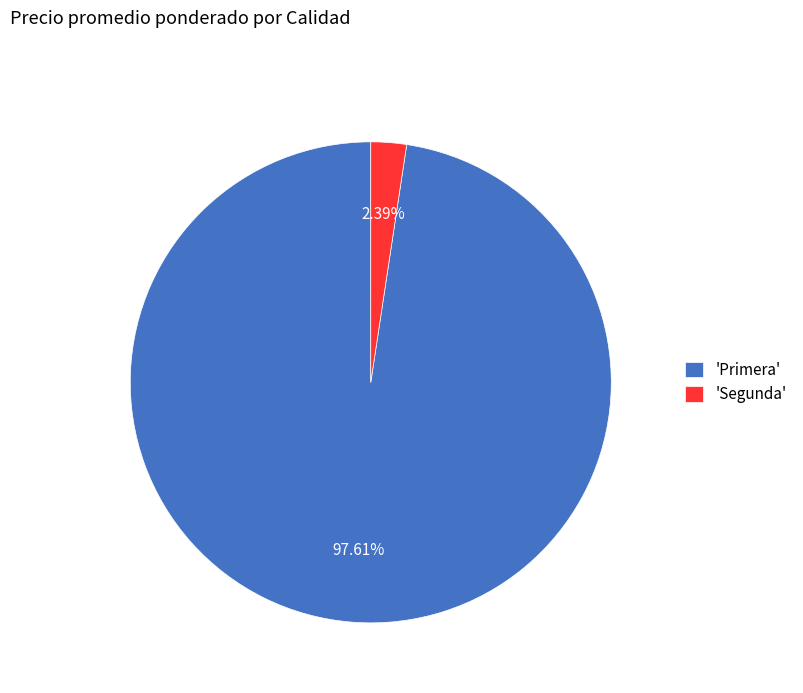

Is there a majority slice in this chart?

Yes